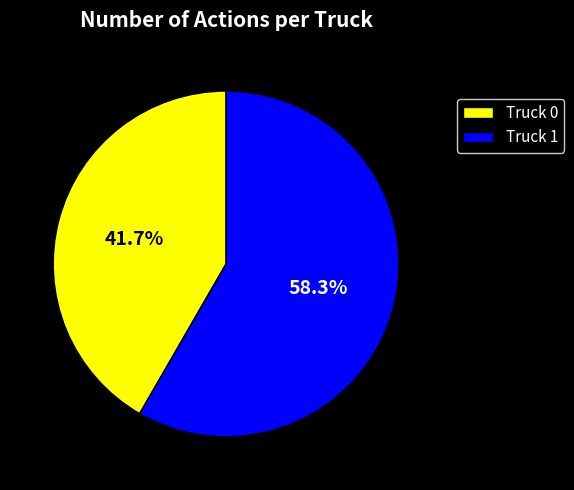

What is the smallest slice in the pie chart?

Truck 0